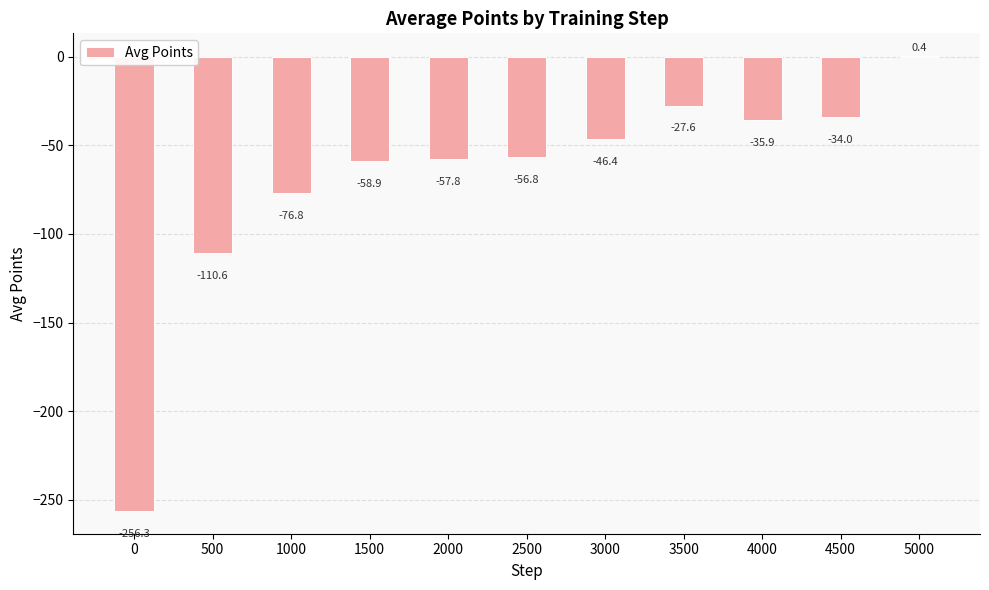

Where does the data first go above -56?

3000